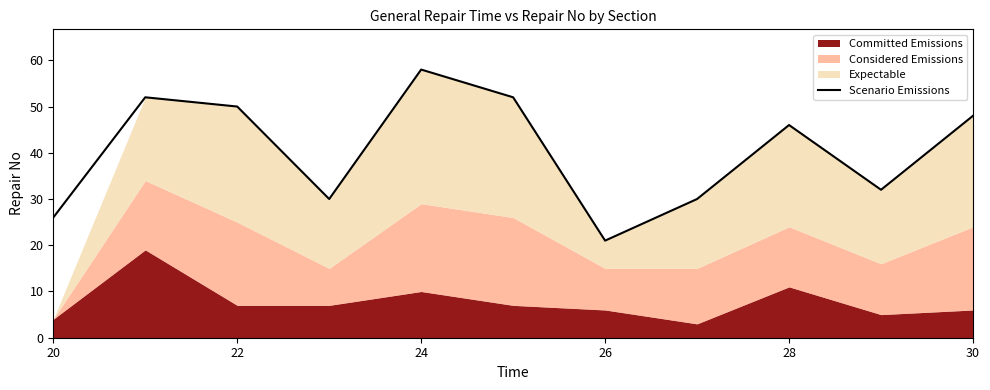

At which label does Scenario Emissions reach its minimum?

26